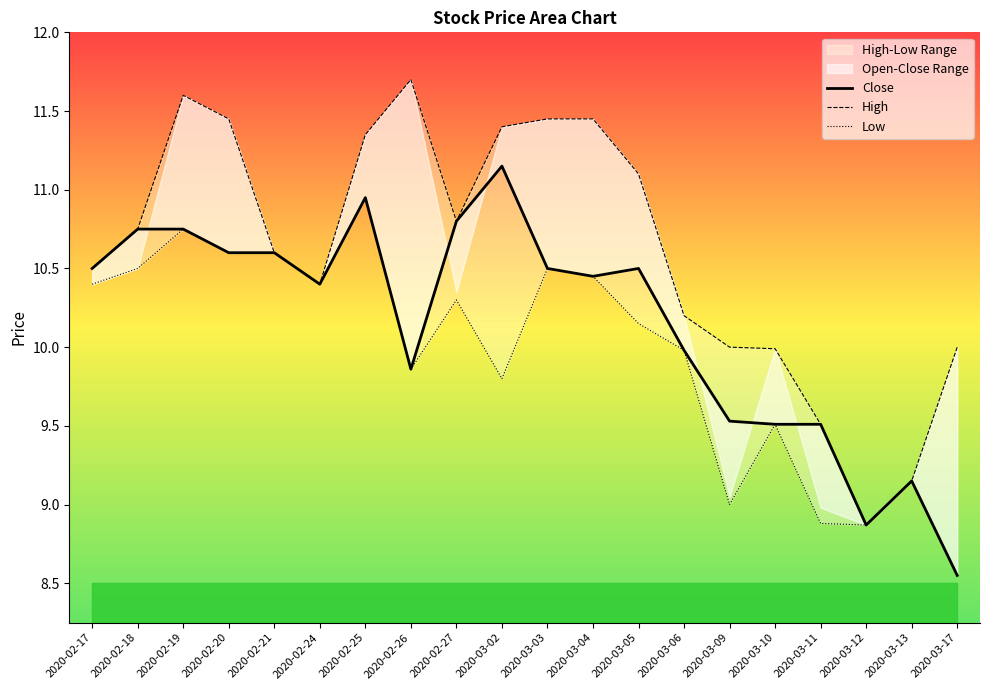

Reading left to right, transcribe all the data shown in this chart.

Close: 10.5	10.8	10.8	10.6	10.6	10.4	10.9	9.9	10.8	11.2	10.5	10.4	10.5	10.0	9.5	9.5	9.5	8.9	9.2	8.6
High: 10.5	10.8	11.6	11.4	10.6	10.4	11.3	11.7	10.8	11.4	11.4	11.4	11.1	10.2	10.0	10.0	9.5	8.9	9.2	10.0
Low: 10.4	10.5	10.8	10.6	10.6	10.4	10.9	9.9	10.3	9.8	10.5	10.4	10.2	10.0	9.0	9.5	8.9	8.9	9.2	8.6